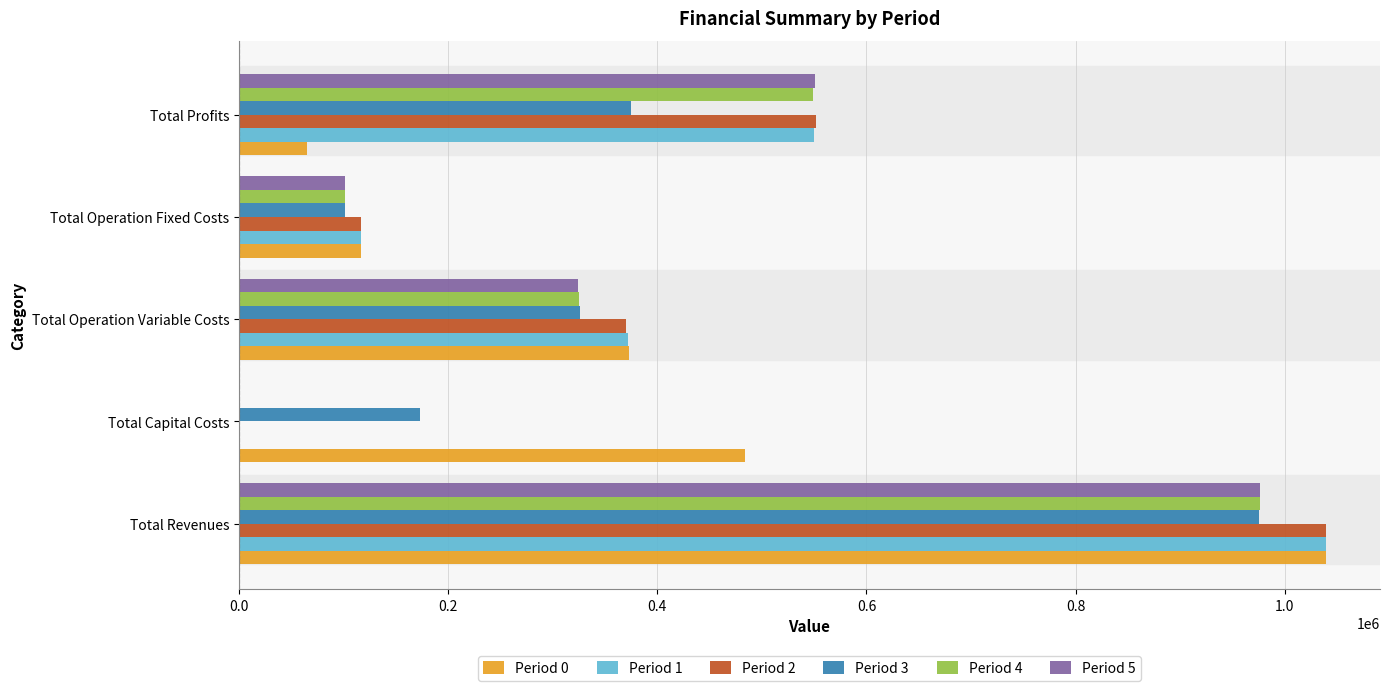

Which series changed the most between Total Operation Variable Costs and Total Operation Fixed Costs?

Period 0